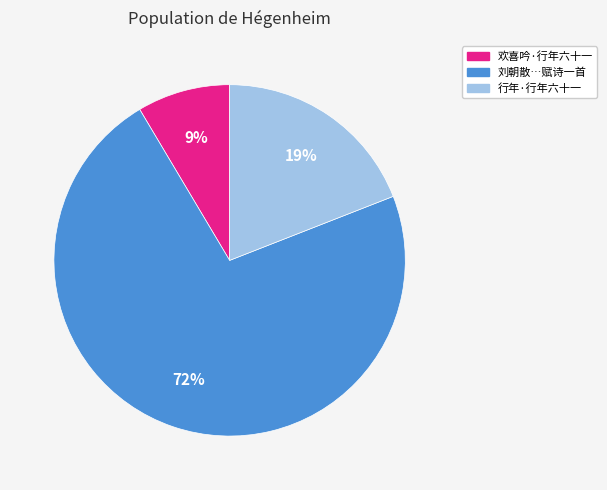

To the nearest percent, what is the average slice percentage?

33%